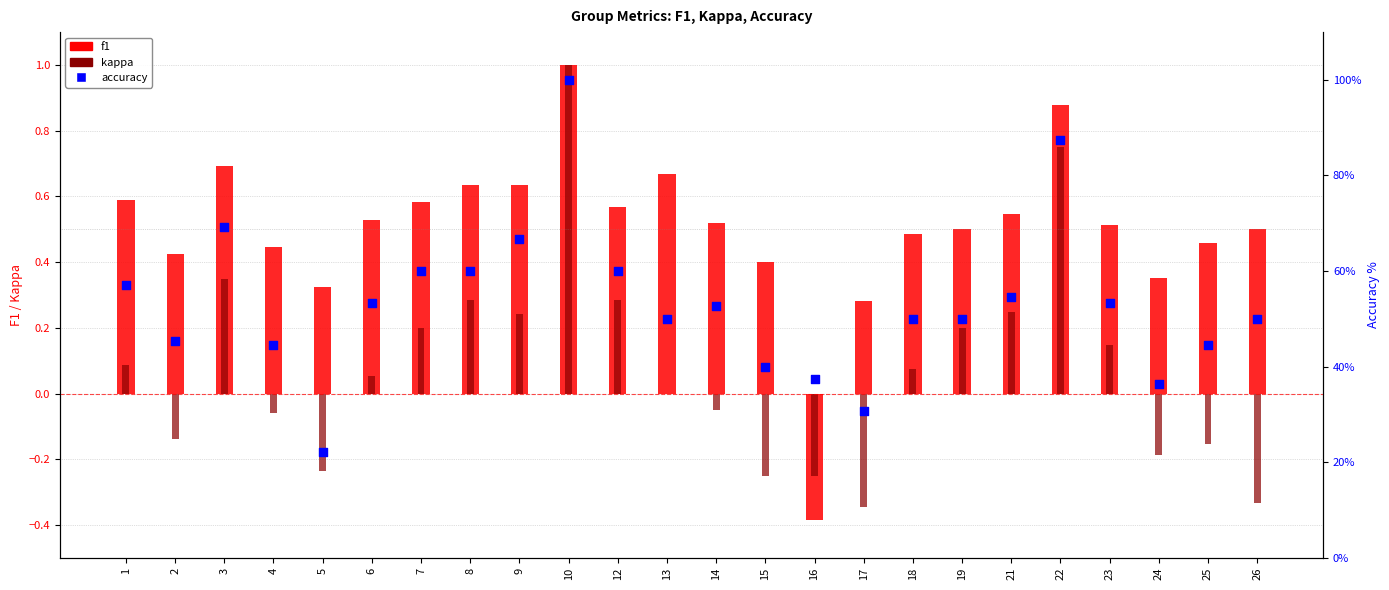

What are all the series names shown in the legend?

f1, kappa, accuracy